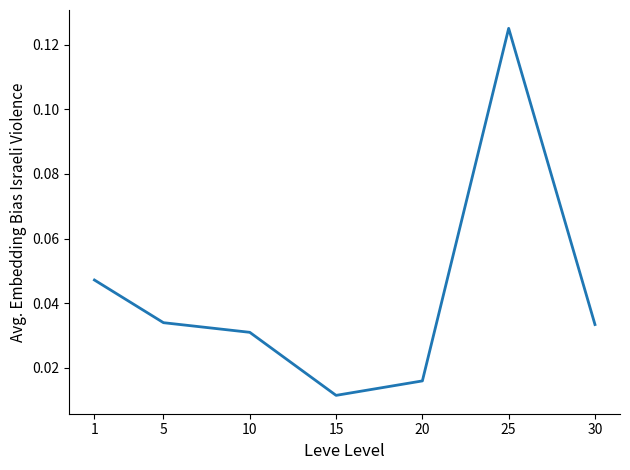

How many interior local peaks (higher than both neighbors) does the data have?

1